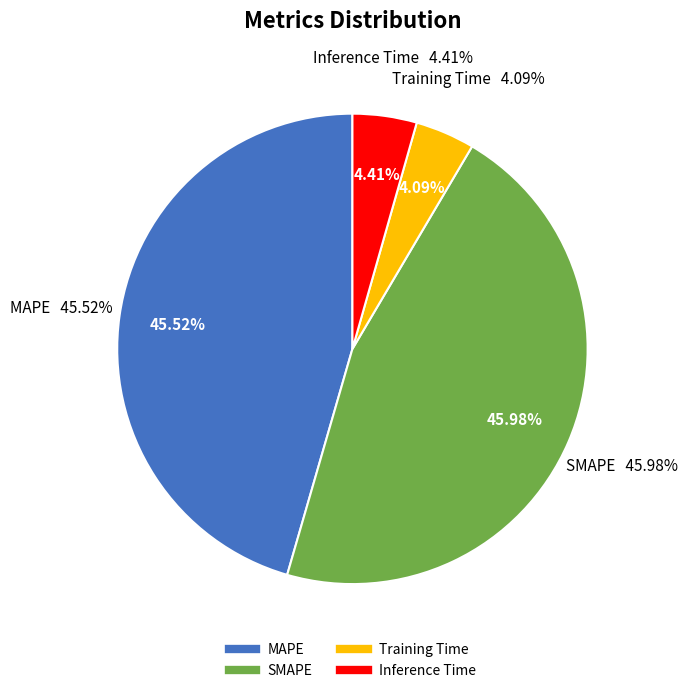

What percentage is the Training Time slice, to the nearest percent?

4%